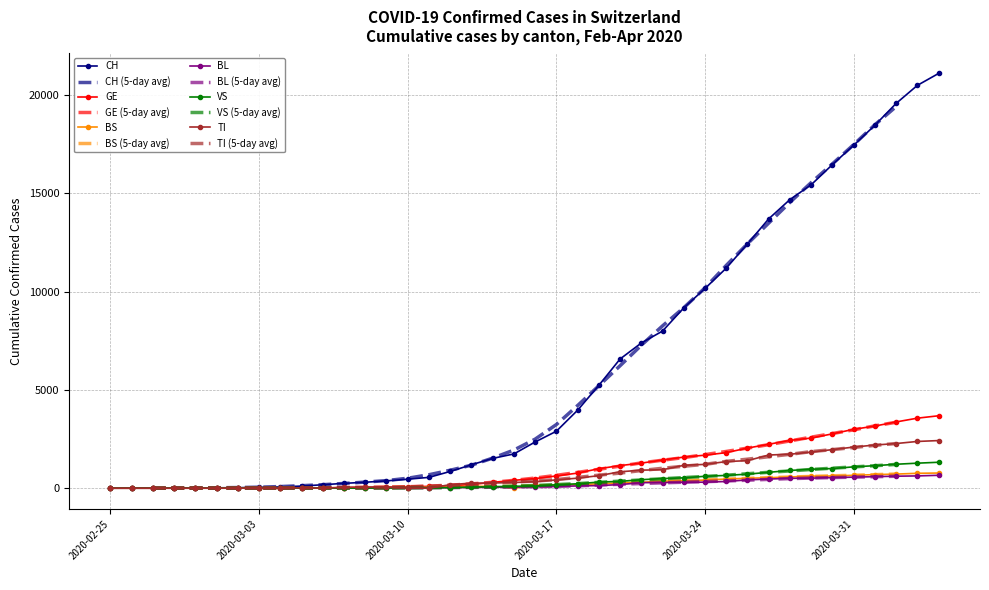

At how many categories does at least one series exceed 18492?

3